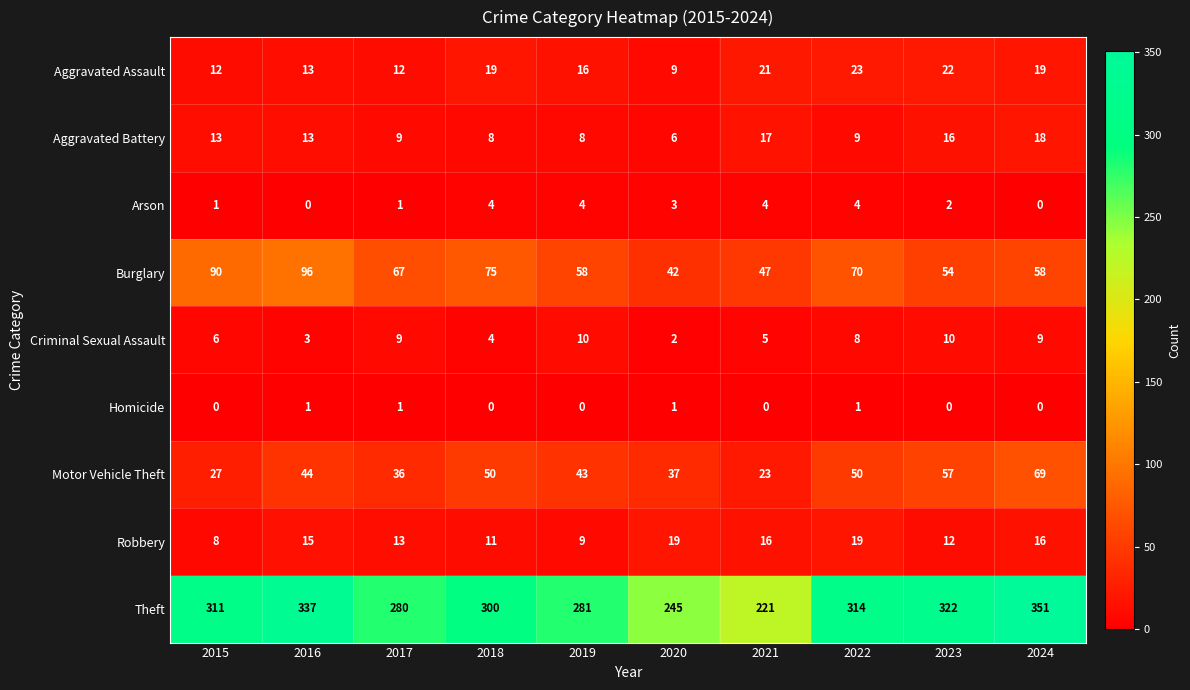

Which series changed the most between 2022 and 2023?

Burglary